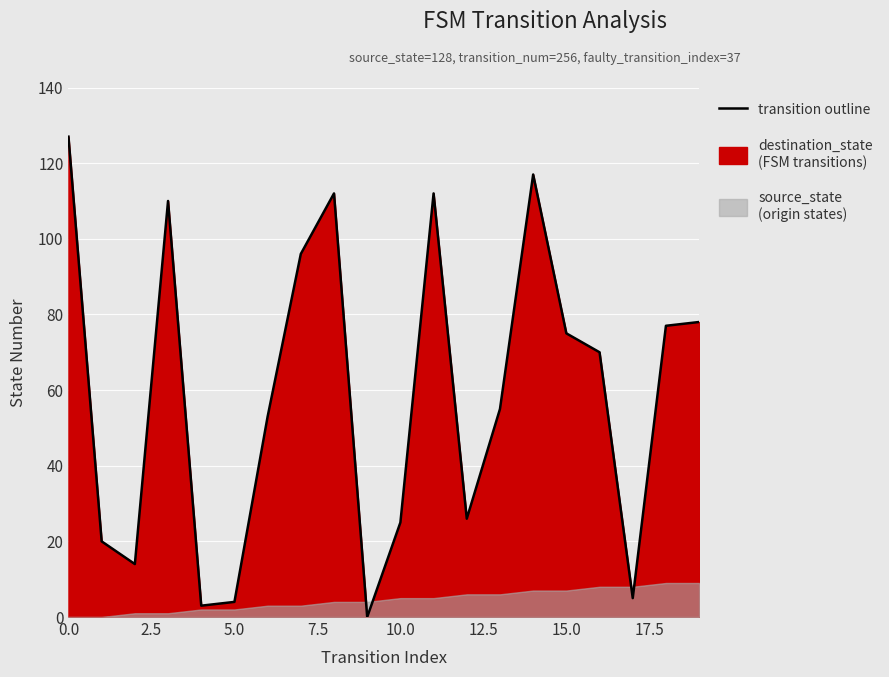

True or false: the data shows 40 at 10.

False